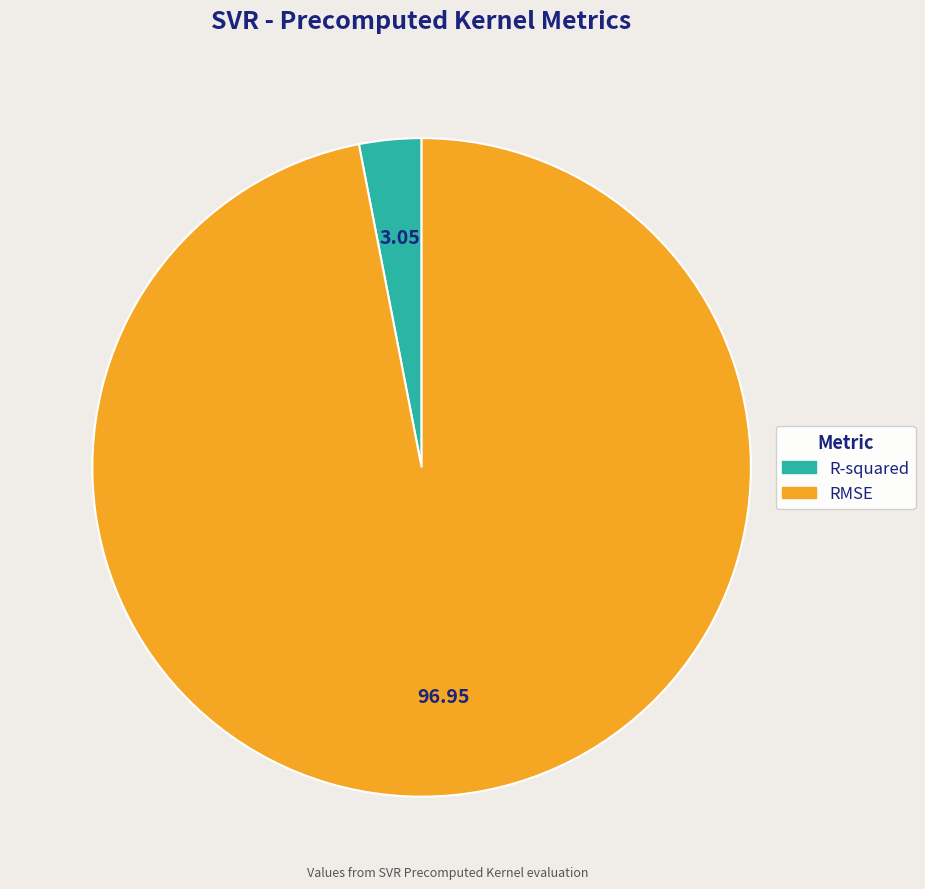

What is the largest slice in the pie chart?

RMSE